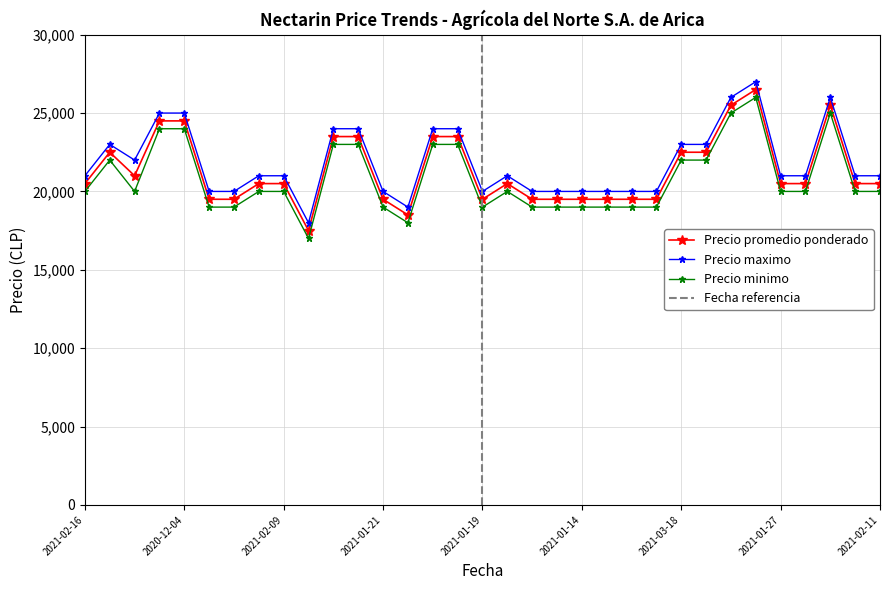

Where is the first local maximum for Precio maximo?

2021-01-05